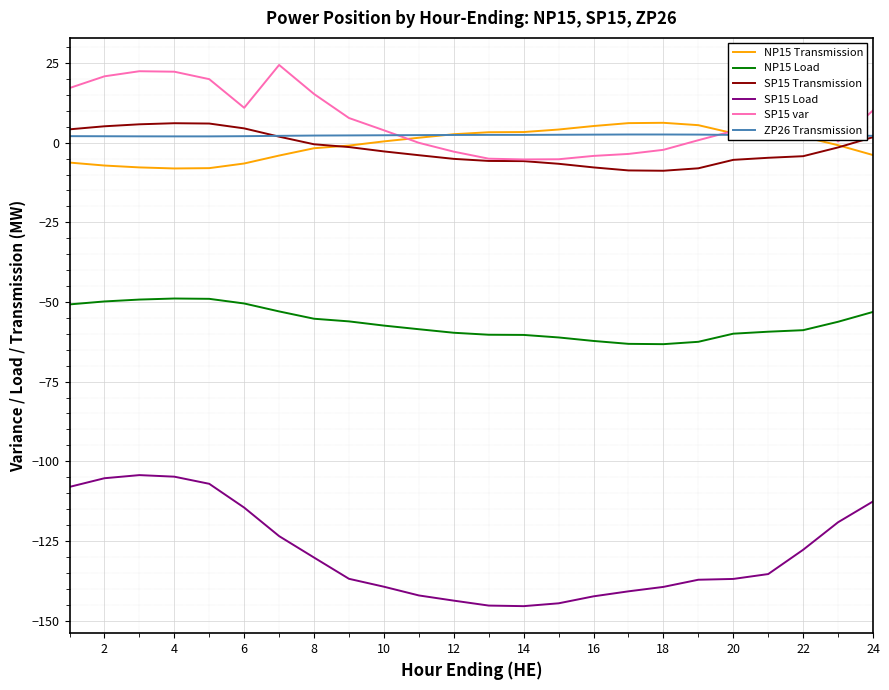

What is the lowest value of the SP15 var series?

-5.3